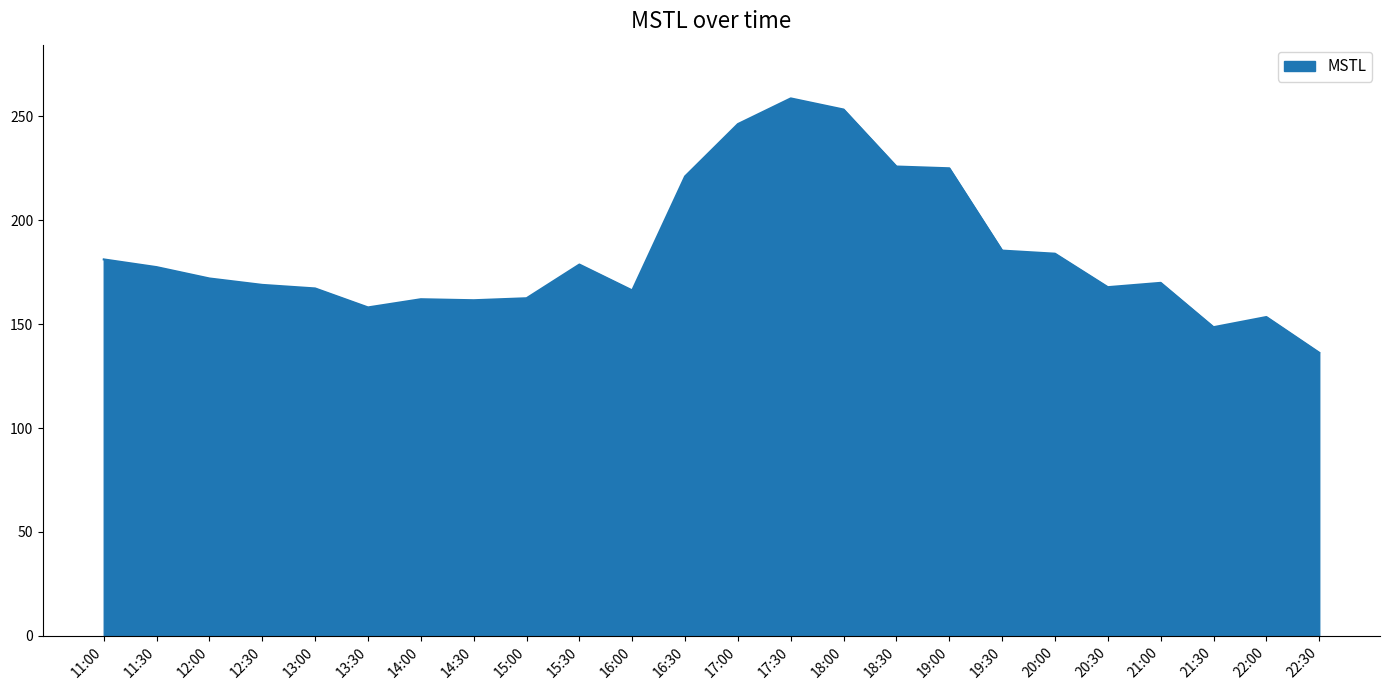

Does the chart display data point markers on the line(s)?

No